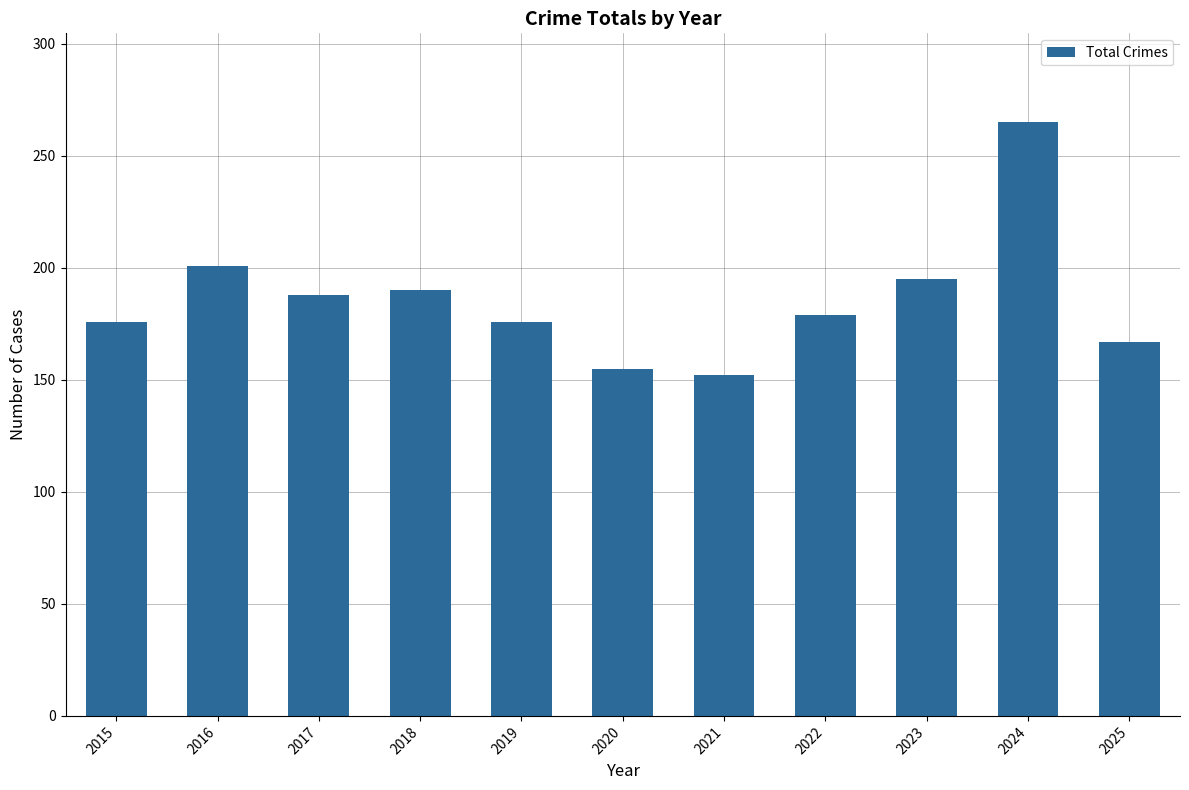

True or false: the data shows 152 at 2021.

True